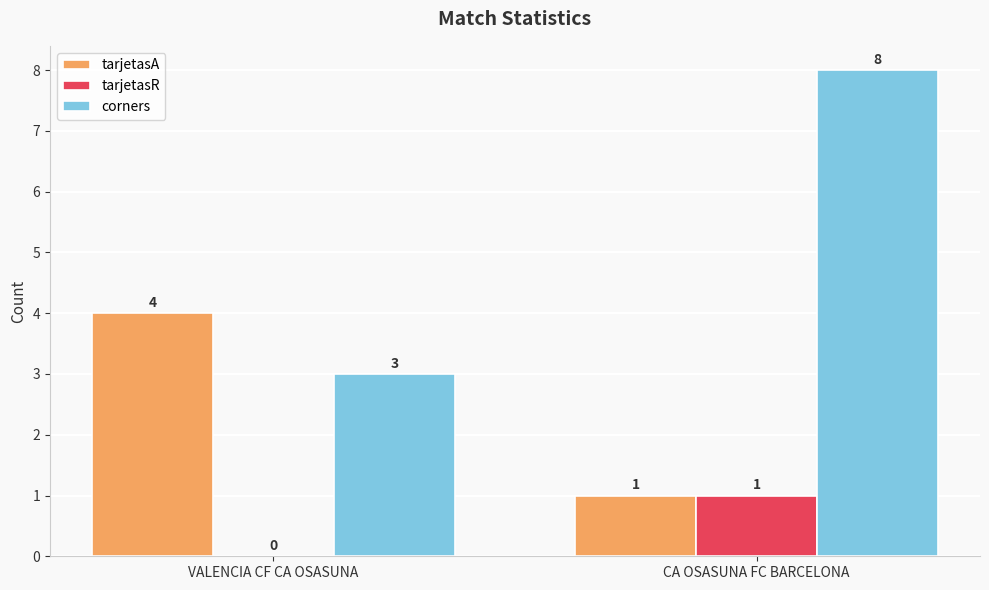

Which label corresponds to the largest value in the chart?

CA OSASUNA FC BARCELONA